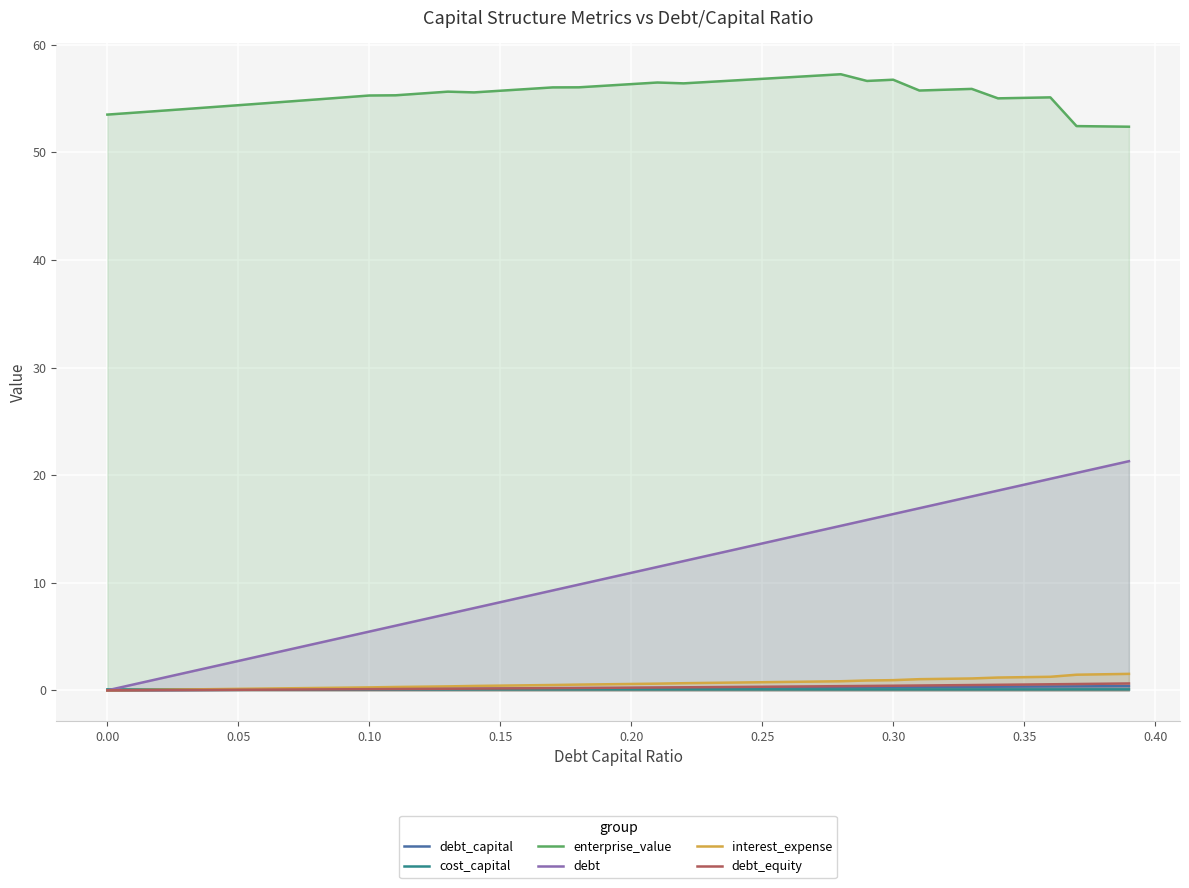

List the series in order of their peak value, lowest first.

cost_capital, debt_capital, debt_equity, interest_expense, debt, enterprise_value